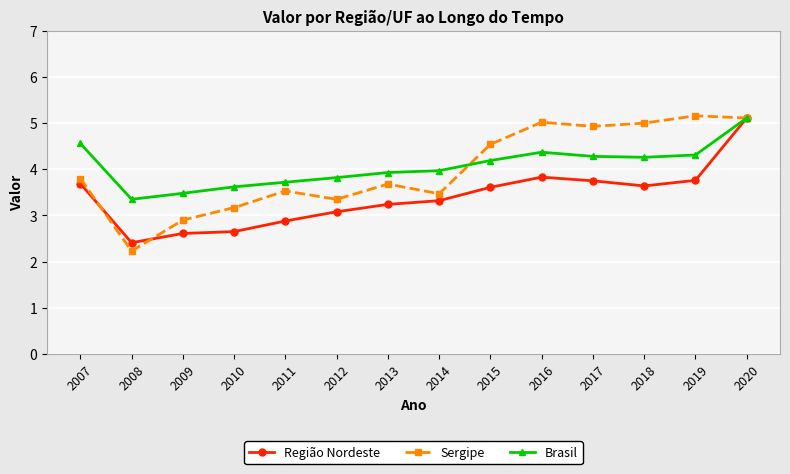

The value of Sergipe at 2012 is 3.4. True or false?

True